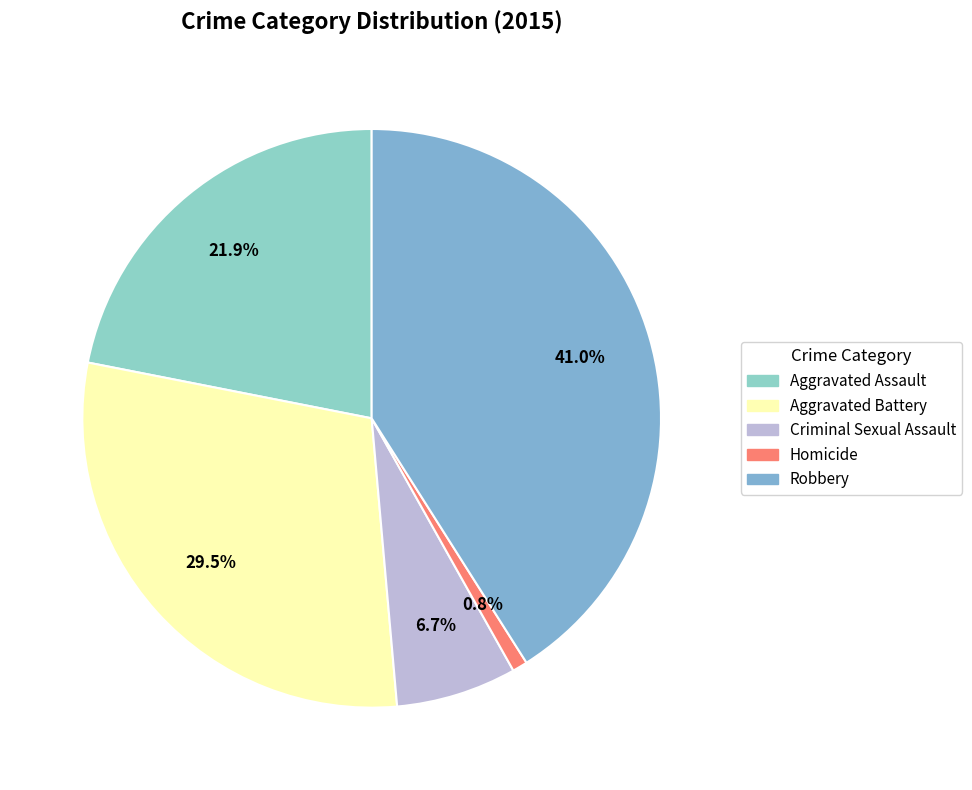

To the nearest percent, what is the combined percentage of Robbery and Aggravated Assault?

63%